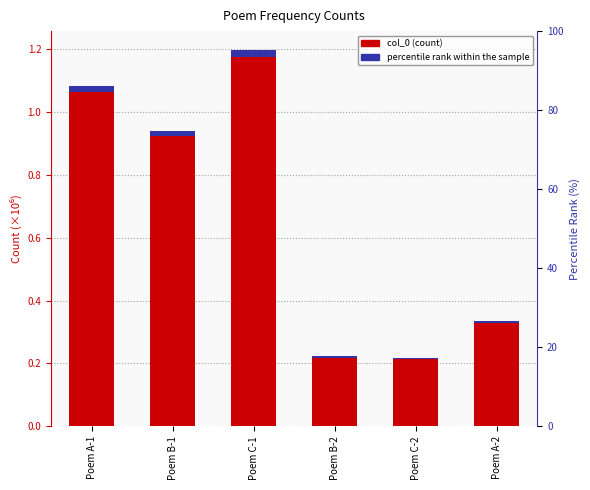

Count the number of categories in the chart.

6